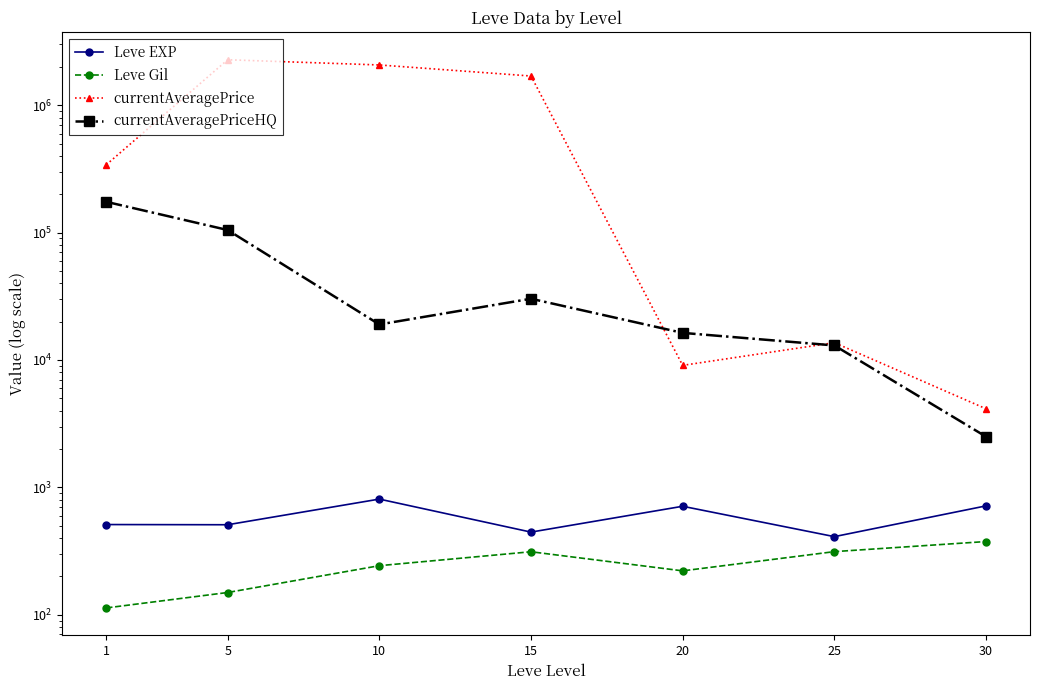

At how many categories does at least one series exceed 1783074?

2